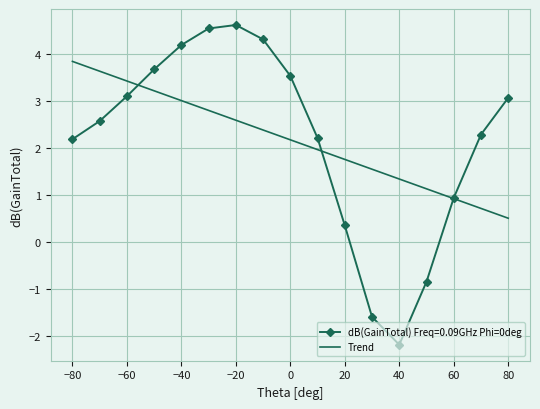

What is the maximum value for Trend?

3.8